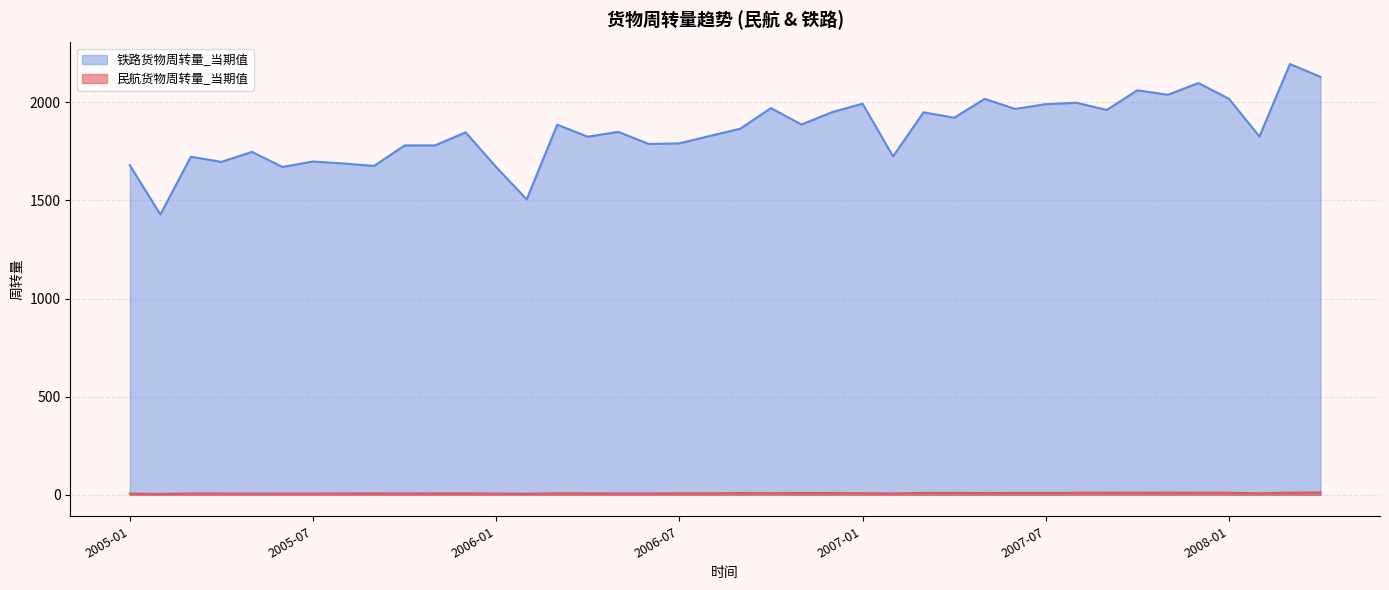

Which category has the lowest value in the 铁路货物周转量_当期值 series?

2005-02